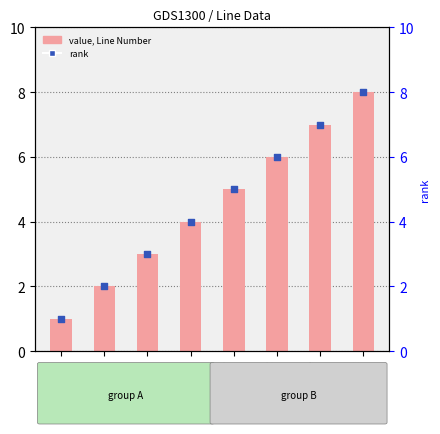

Which series has the largest Y range (max minus min)?

Line Number